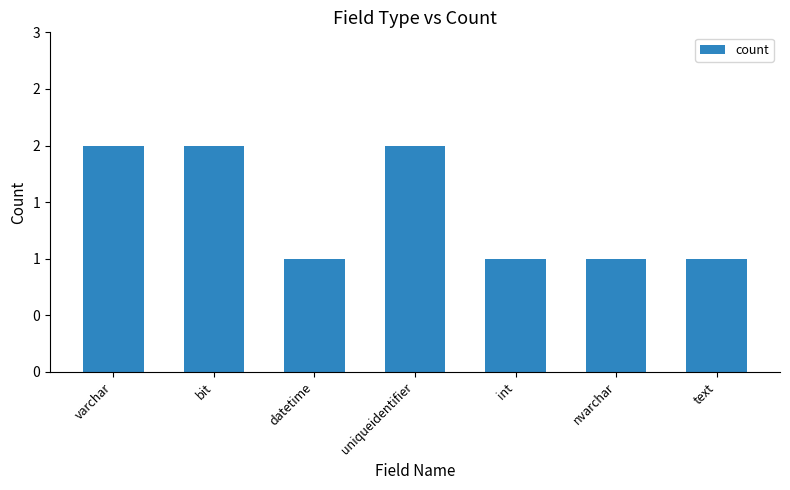

What is the smallest value displayed?

1